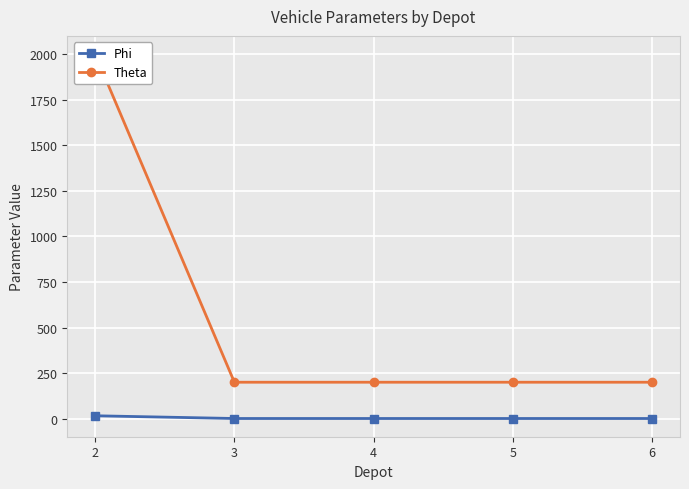

Reading left to right, extract all data points from this chart.

Phi: 2=16	3=1	4=1	5=1	6=1
Theta: 2=2000	3=200	4=200	5=200	6=200